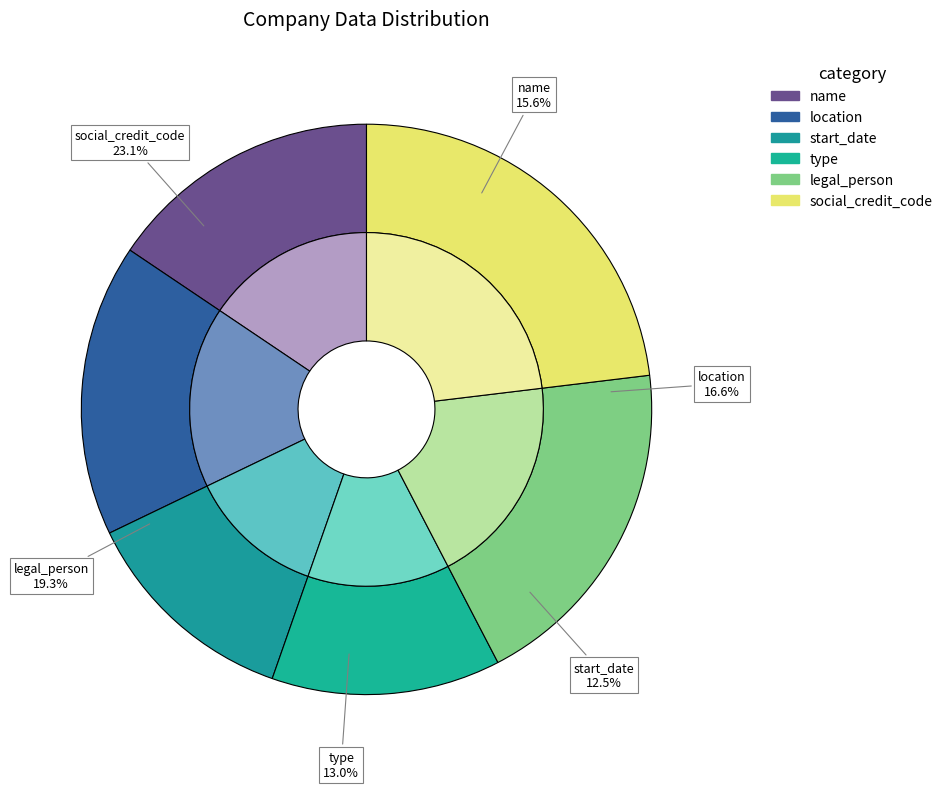

Count the number of slices in the pie.

6